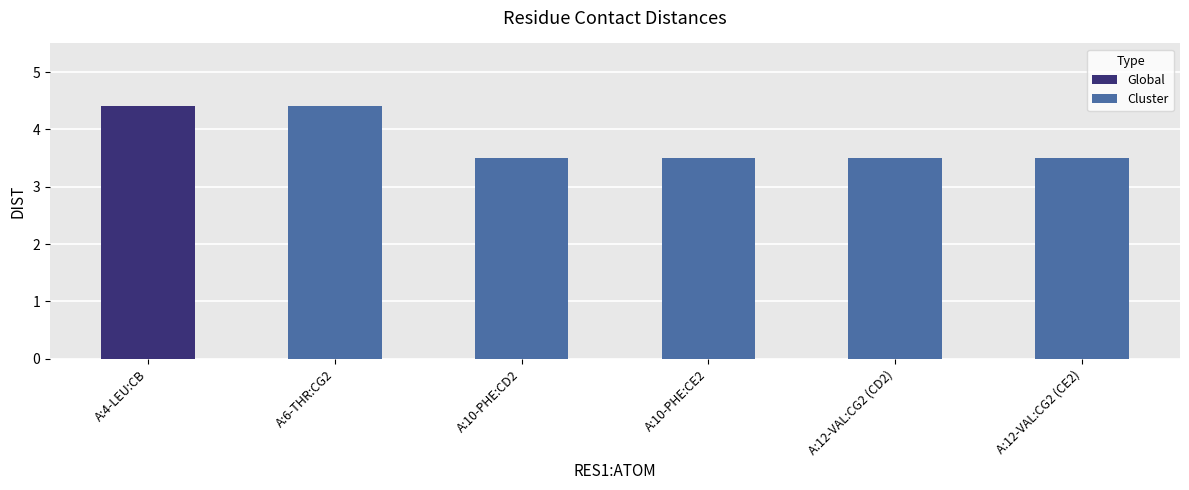

What is the sum of all Cluster values?

18.4